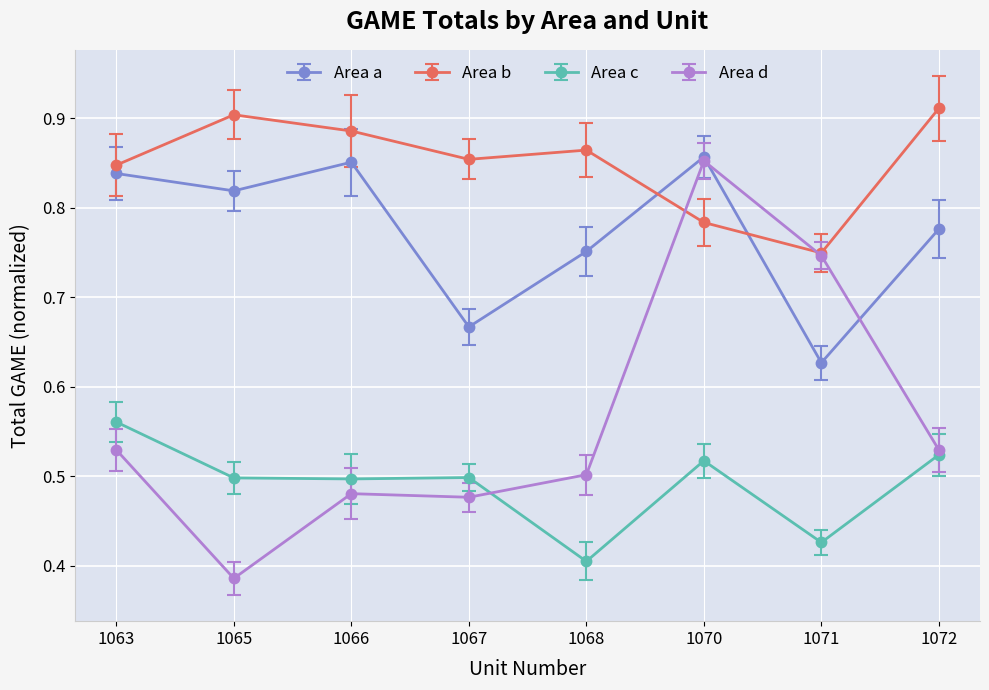

How many Area d values are between 0 and 1?

8